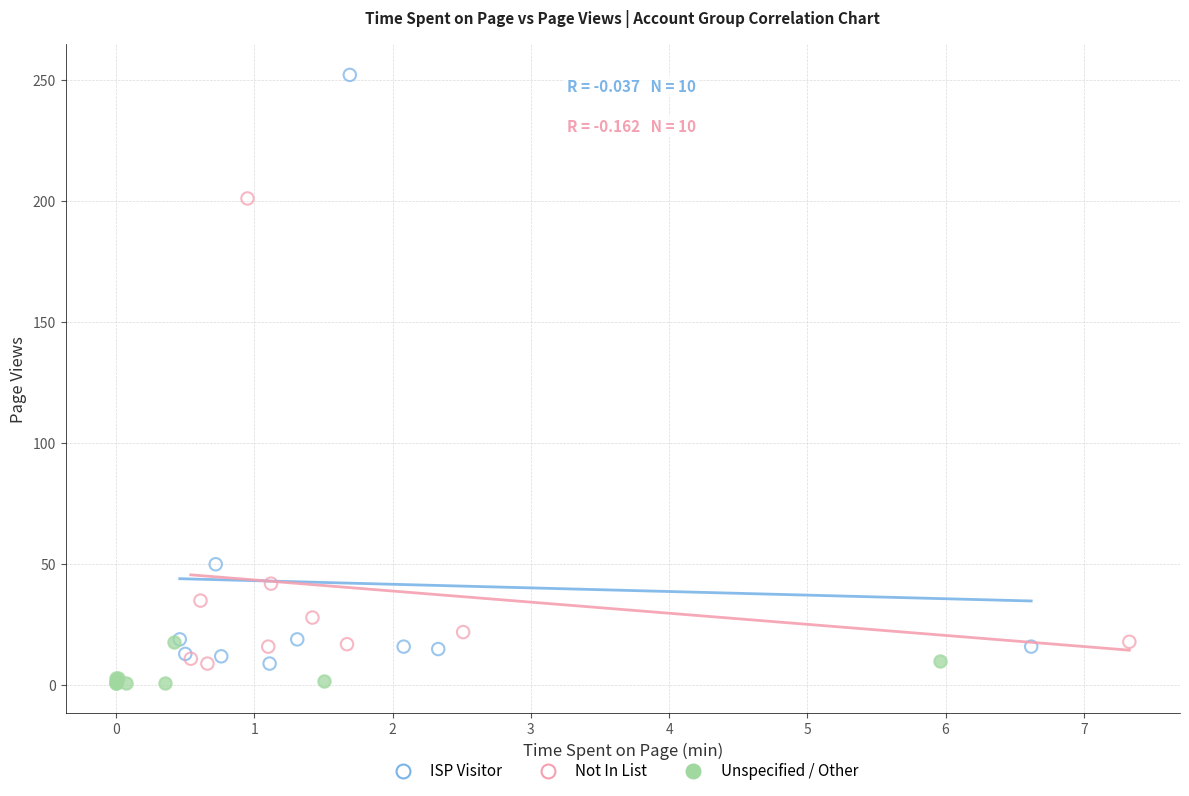

Which series has the largest Y range (max minus min)?

ISP Visitor